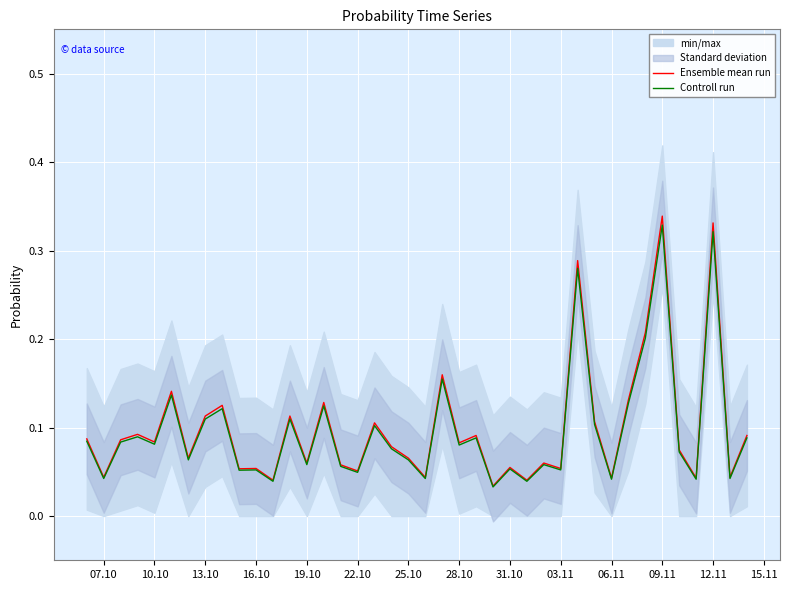

What is the highest value of the Ensemble mean run series?

0.3